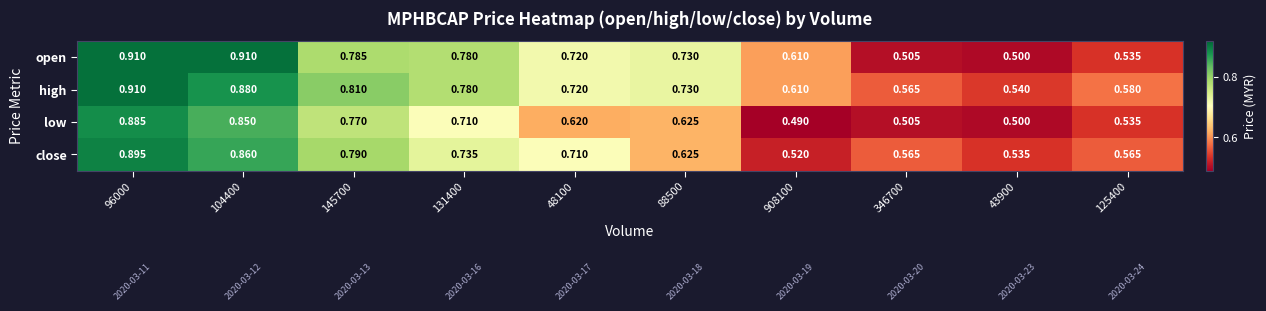

Is the value of low at 88500 greater than the value of high at 48100?

No